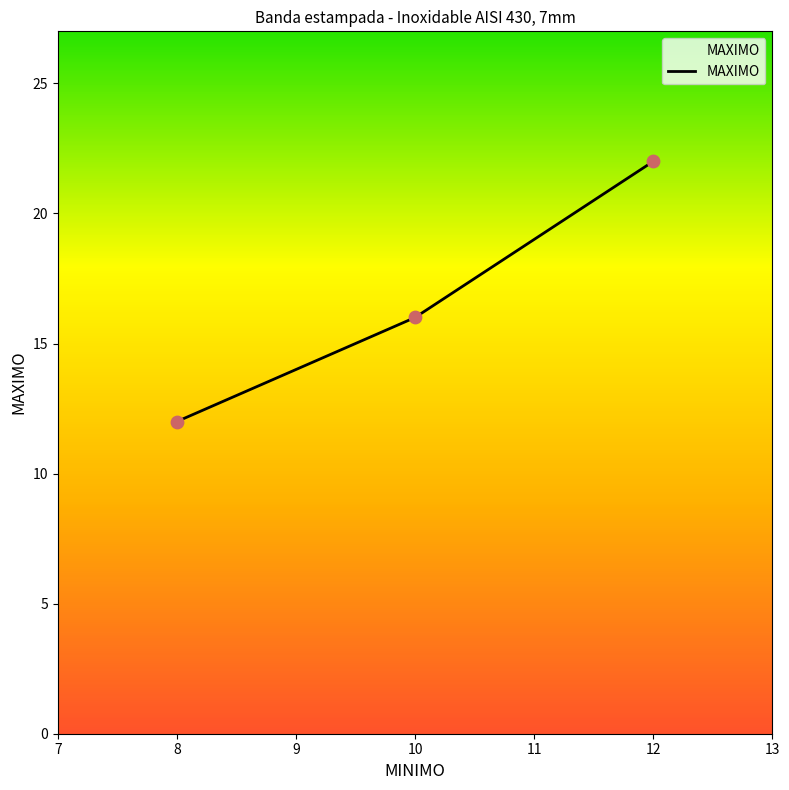

What is the ratio of the value at 10 to the value at 12?

0.7